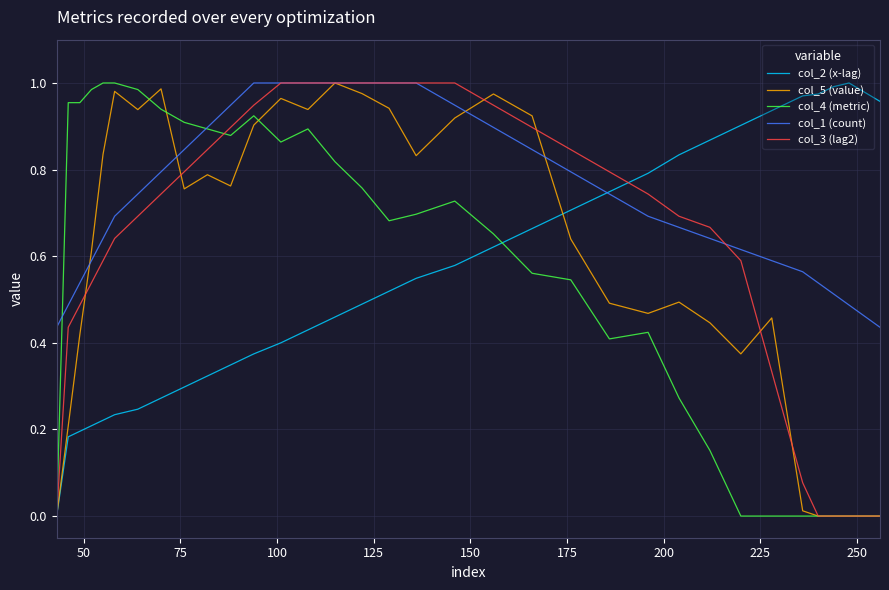

Which series has the largest total across all categories?

col_1 (count)